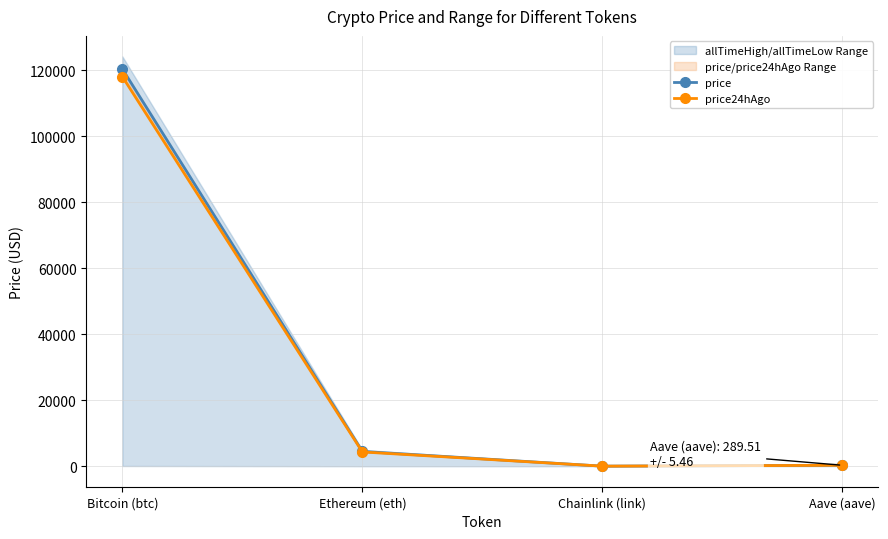

Rank the series by their average value, from lowest to highest.

price24hAgo, price